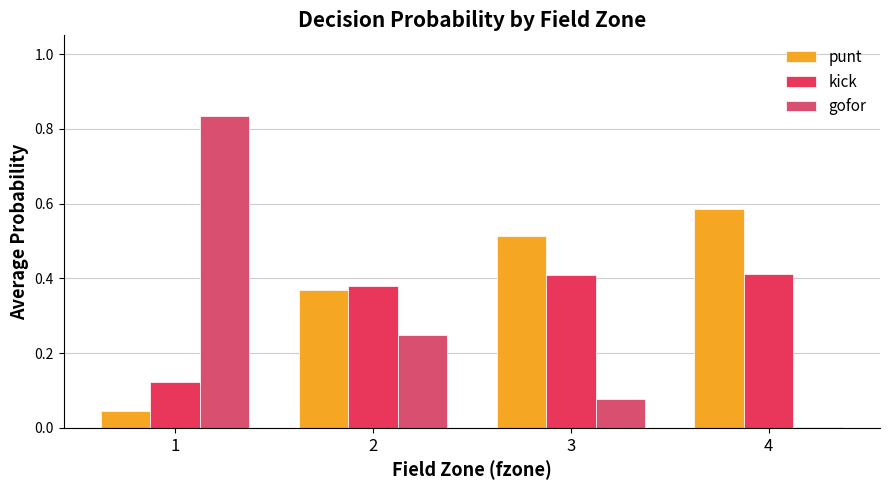

List the series in order of their peak value, lowest first.

kick, punt, gofor